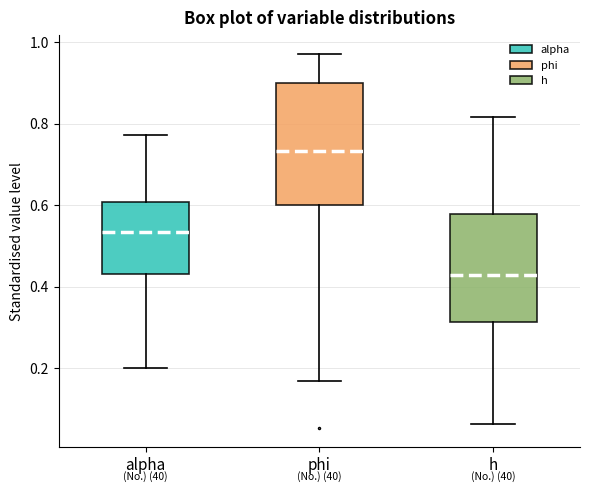

Which box has the highest median line?

phi